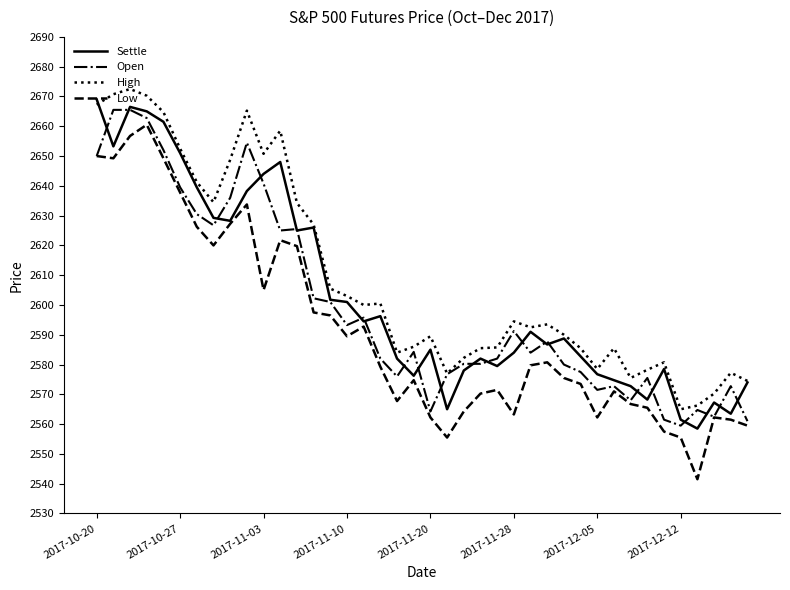

What is the maximum value shown in the chart?

2672.5